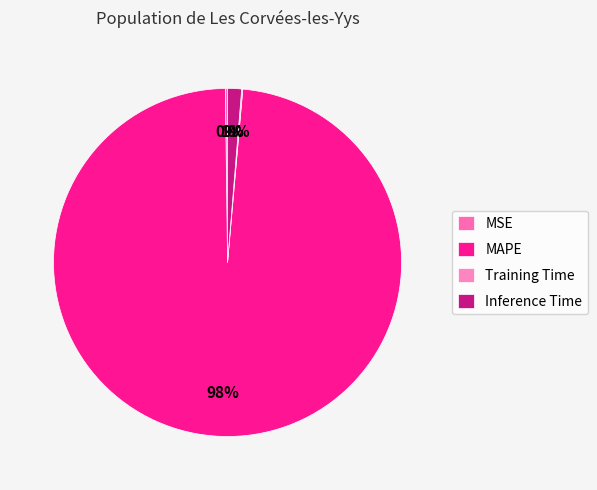

To the nearest percent, what is the difference between the largest and smallest slice percentages?

98%